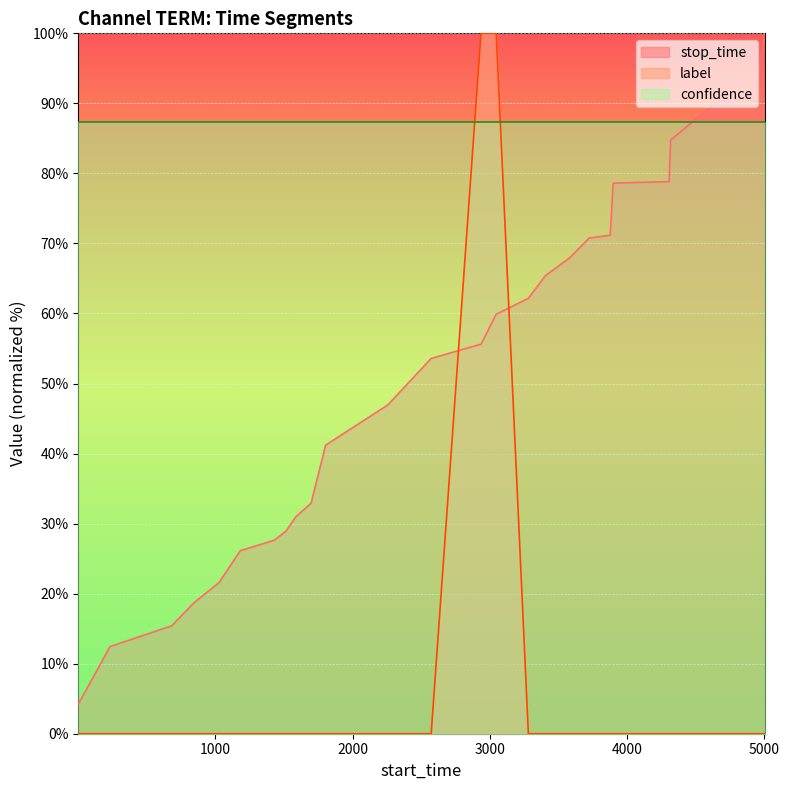

What is the difference between the maximum and minimum values in the label series?

100.0